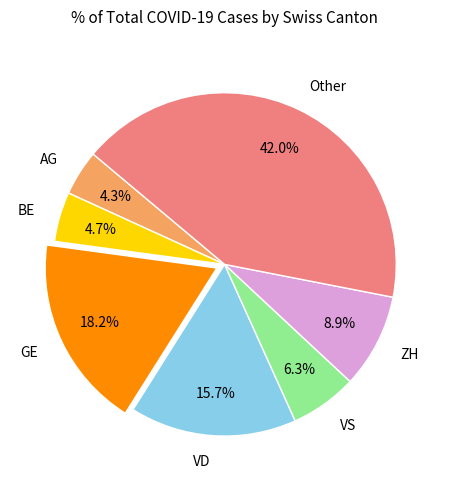

Which category has the biggest portion of the pie?

Other